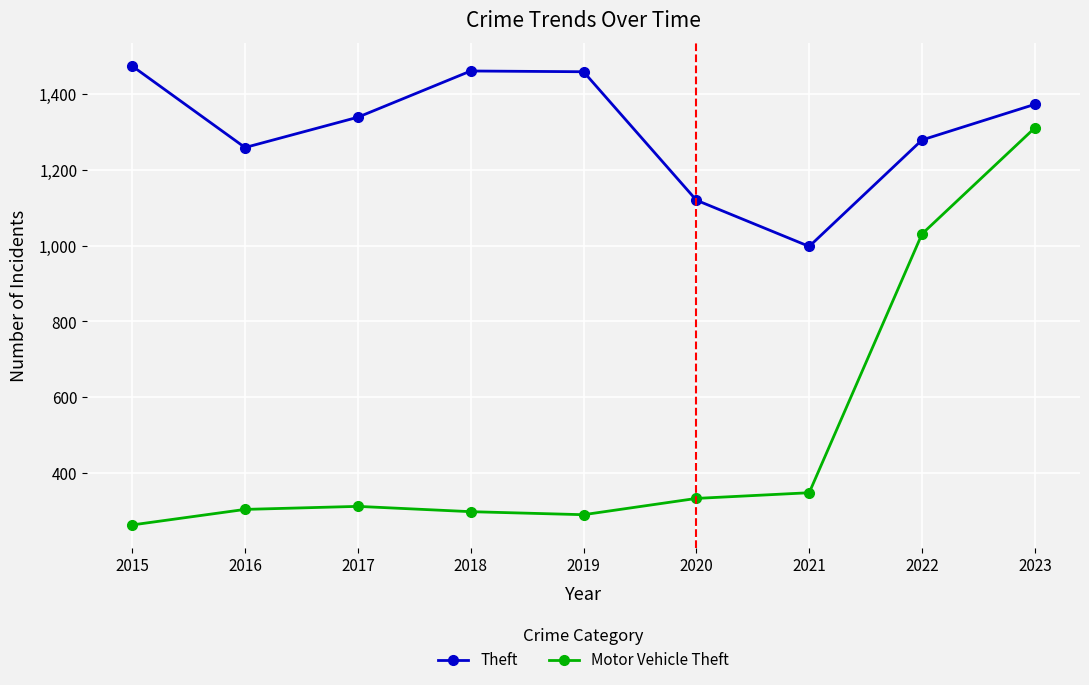

What are all the series names shown in the legend?

Theft, Motor Vehicle Theft